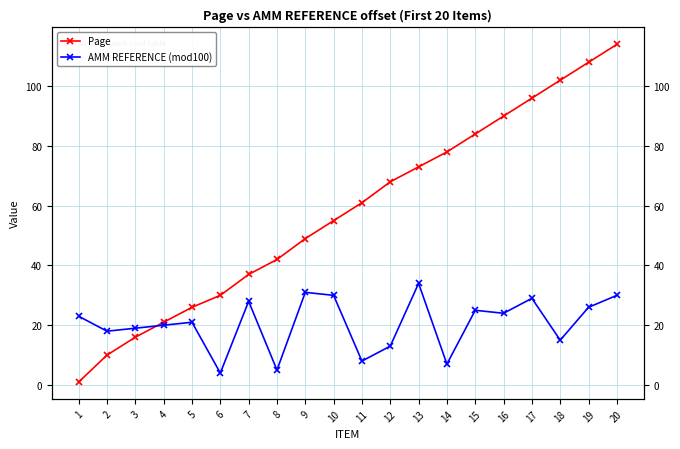

At which label does Page reach its minimum?

1